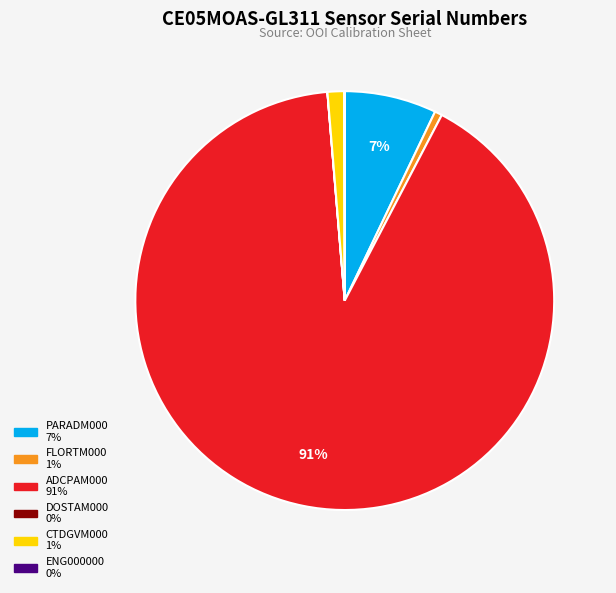

Which category has the biggest portion of the pie?

ADCPAM000